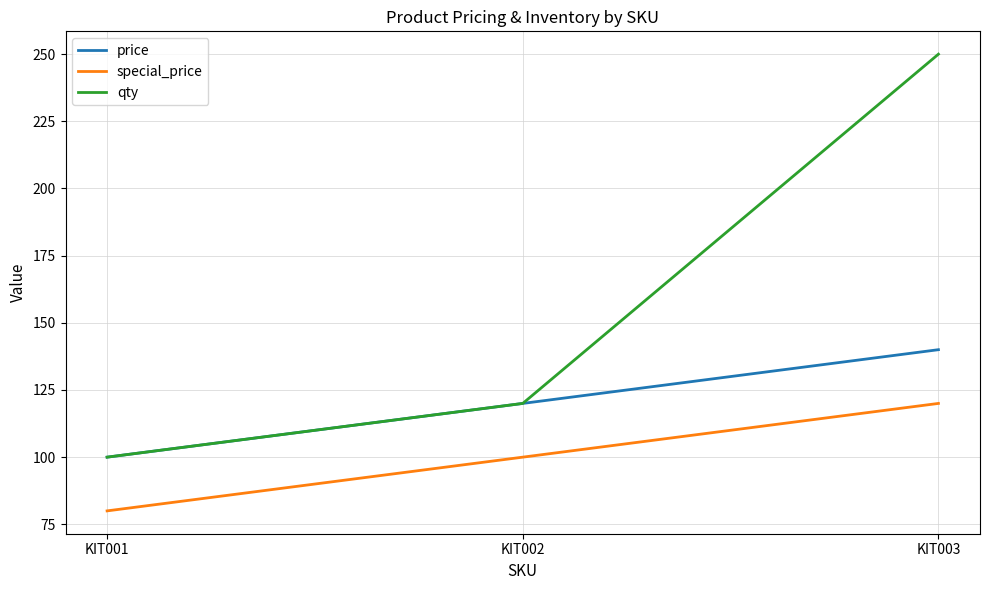

Reading right to left, transcribe all the data shown in this chart.

price: KIT003=140	KIT002=120	KIT001=100
special_price: KIT003=120	KIT002=100	KIT001=80
qty: KIT003=250	KIT002=120	KIT001=100